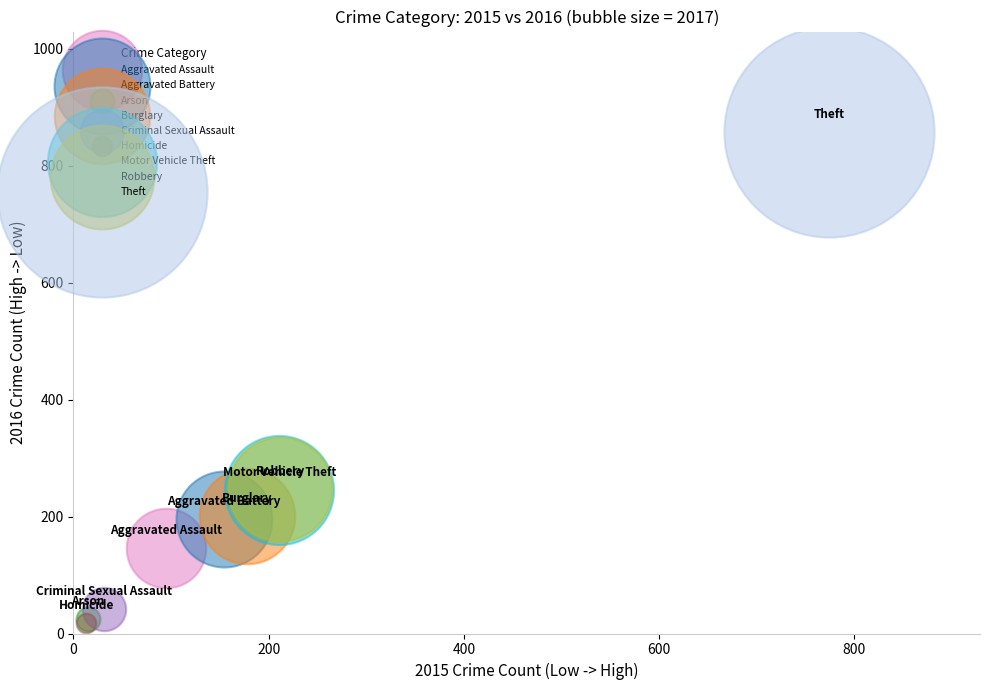

What are all the series names shown in the legend?

Aggravated Assault, Aggravated Battery, Arson, Burglary, Criminal Sexual Assault, Homicide, Motor Vehicle Theft, Robbery, Theft